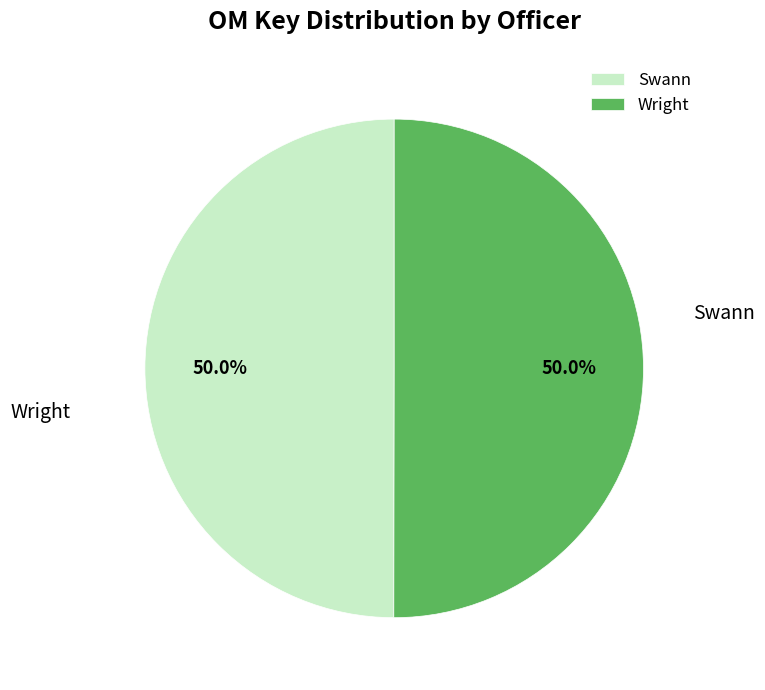

To the nearest percent, what portion does Swann represent?

50%